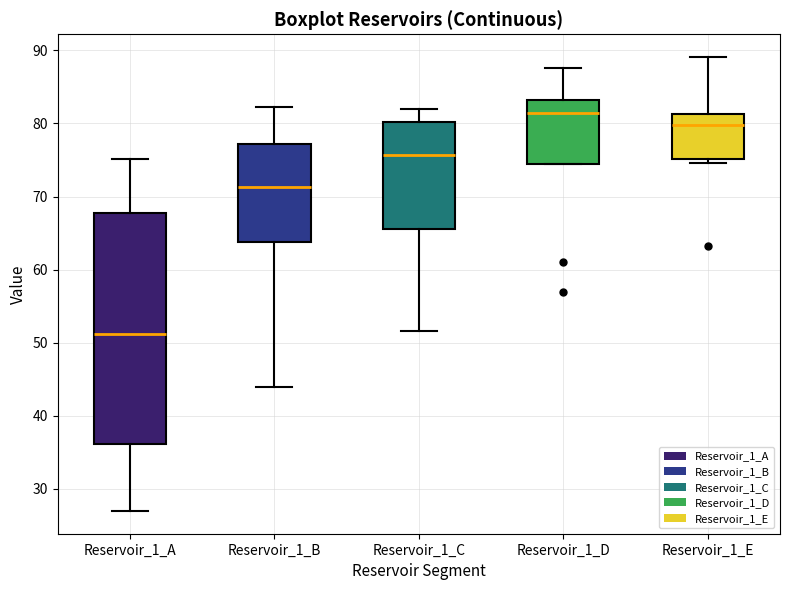

Where does the upper whisker of the box for Reservoir_1_A end on the y-axis? The values are not printed on the chart, so give them approximately, as read against the axis.

75